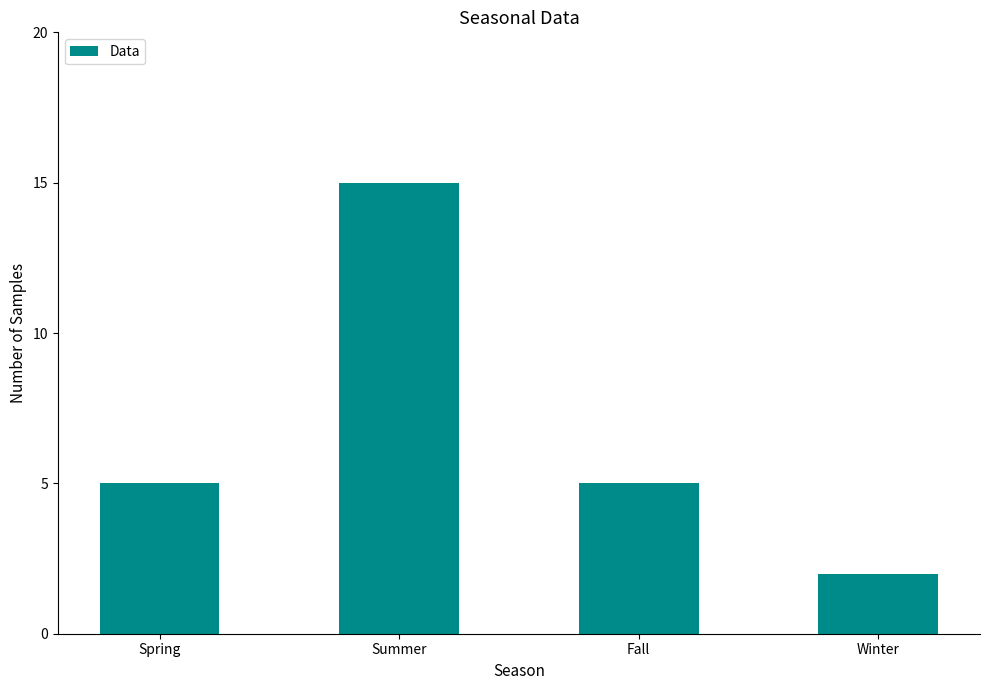

What is the greatest value displayed?

15